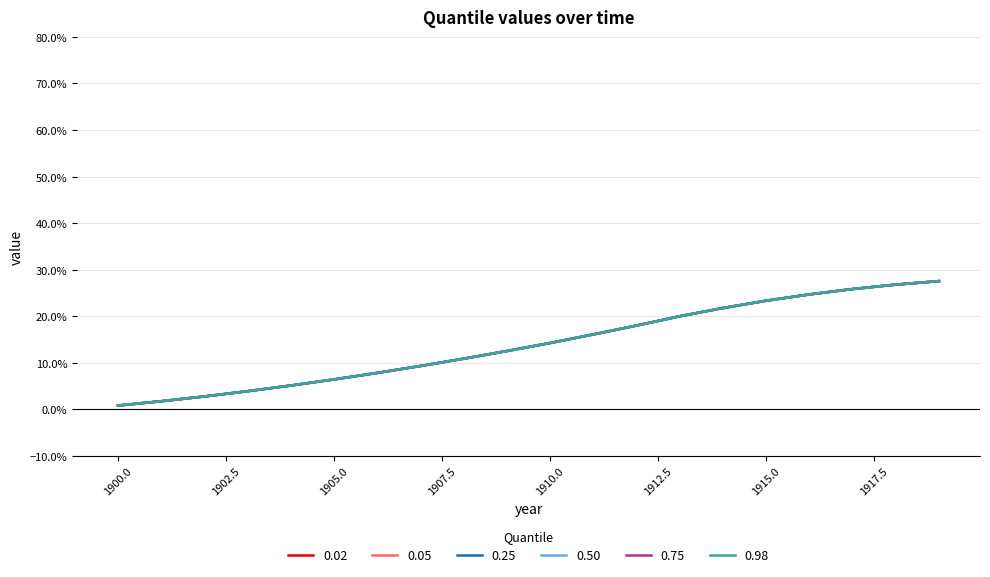

What is the greatest value displayed?

0.3